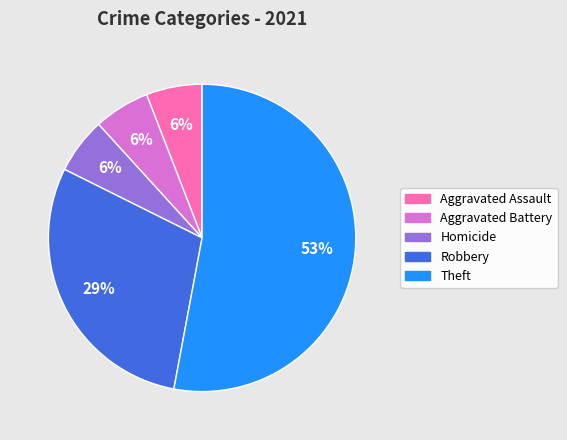

To the nearest percent, what is the average slice percentage?

20%